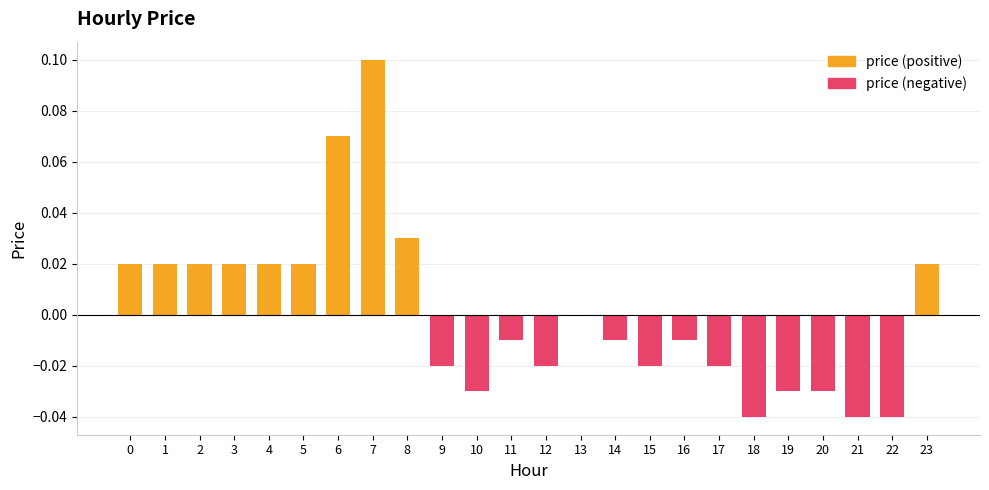

How many data points are less than 0?

13